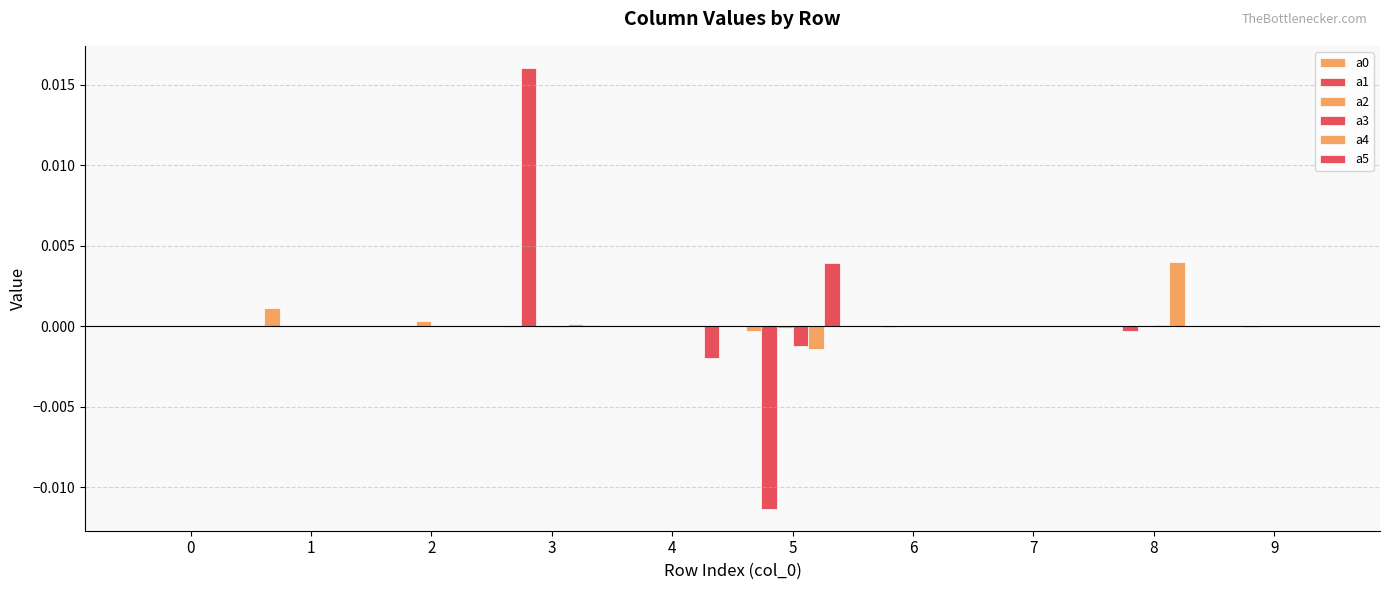

List the series in order of their peak value, lowest first.

a3, a2, a0, a5, a4, a1